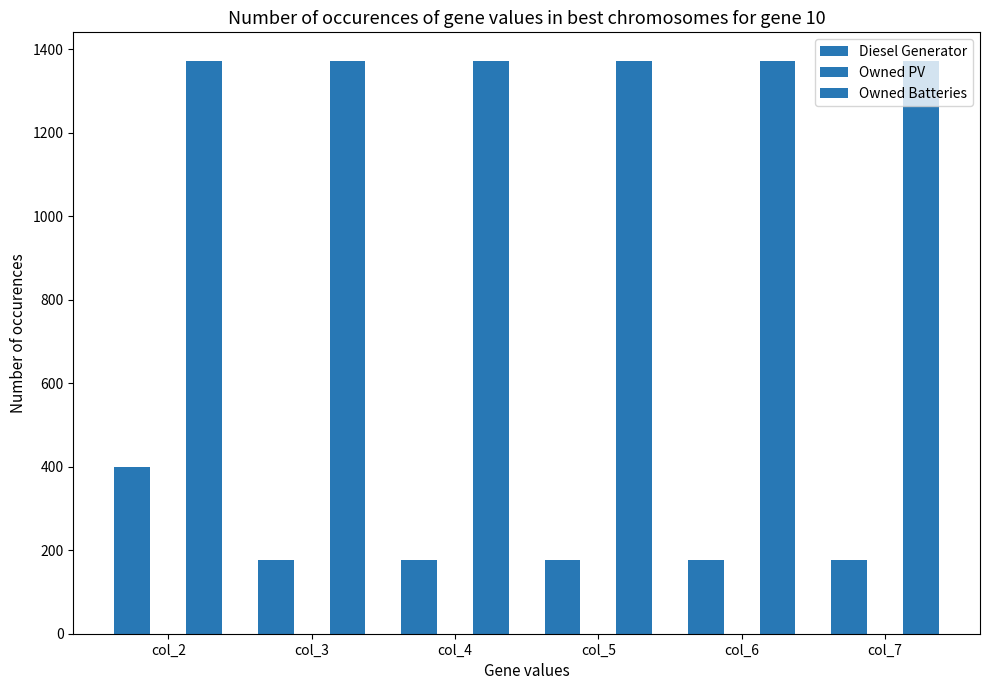

True or false: Diesel Generator has a value of 255 at col_4.

False